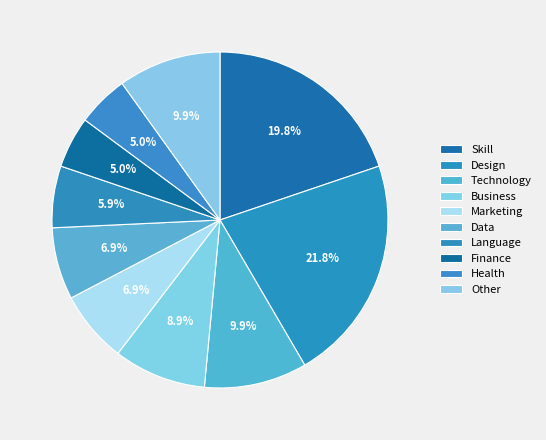

How many segments does this pie chart have?

10